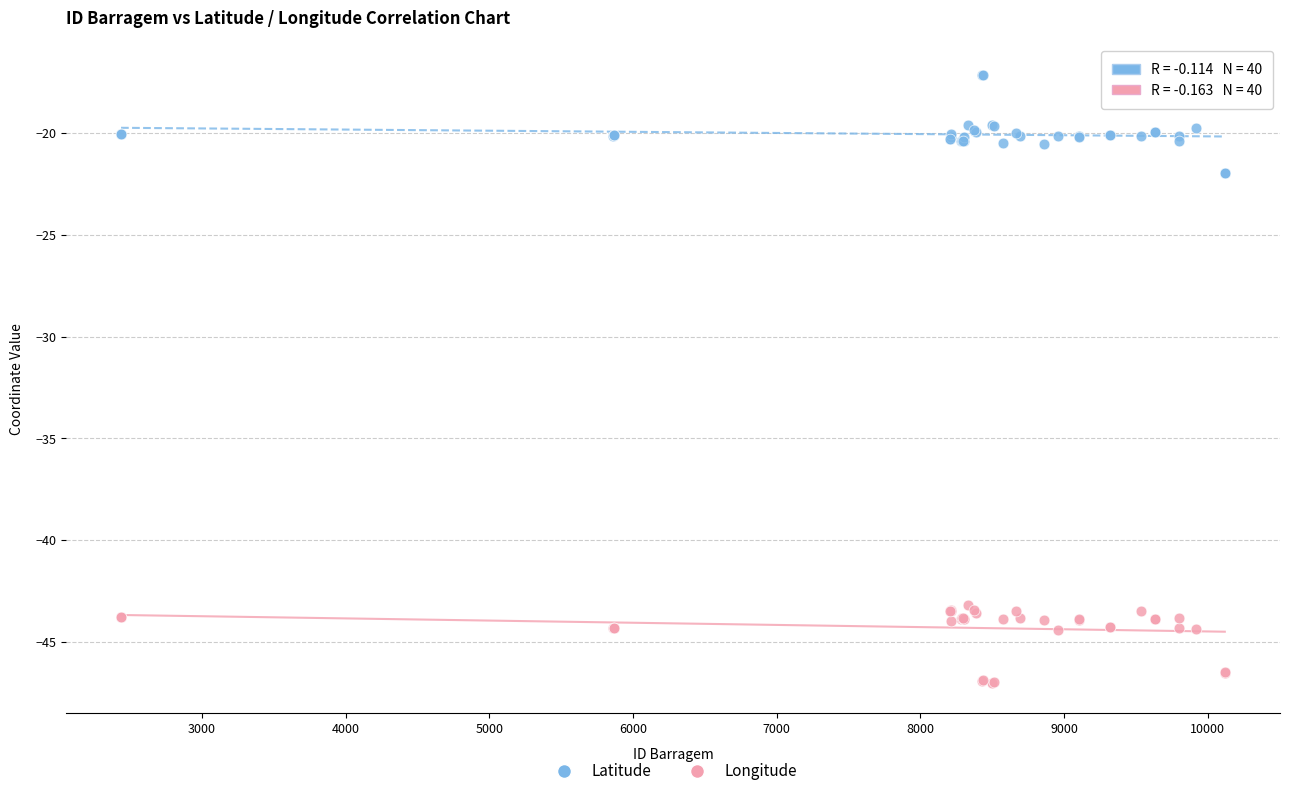

Which series contains the highest Y value?

Latitude